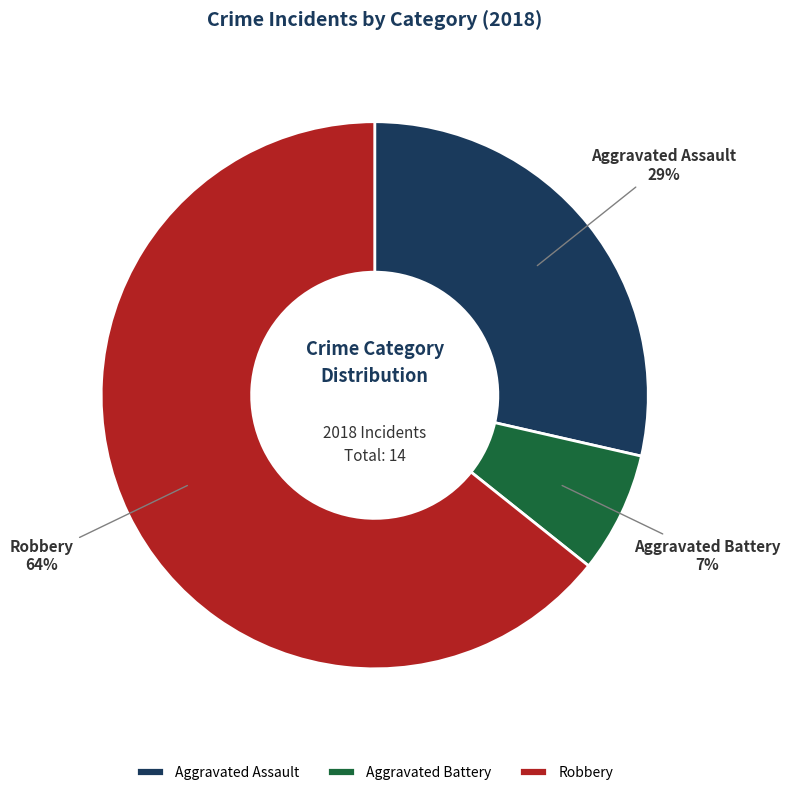

Combined, do Aggravated Assault and Robbery account for over 50%?

Yes